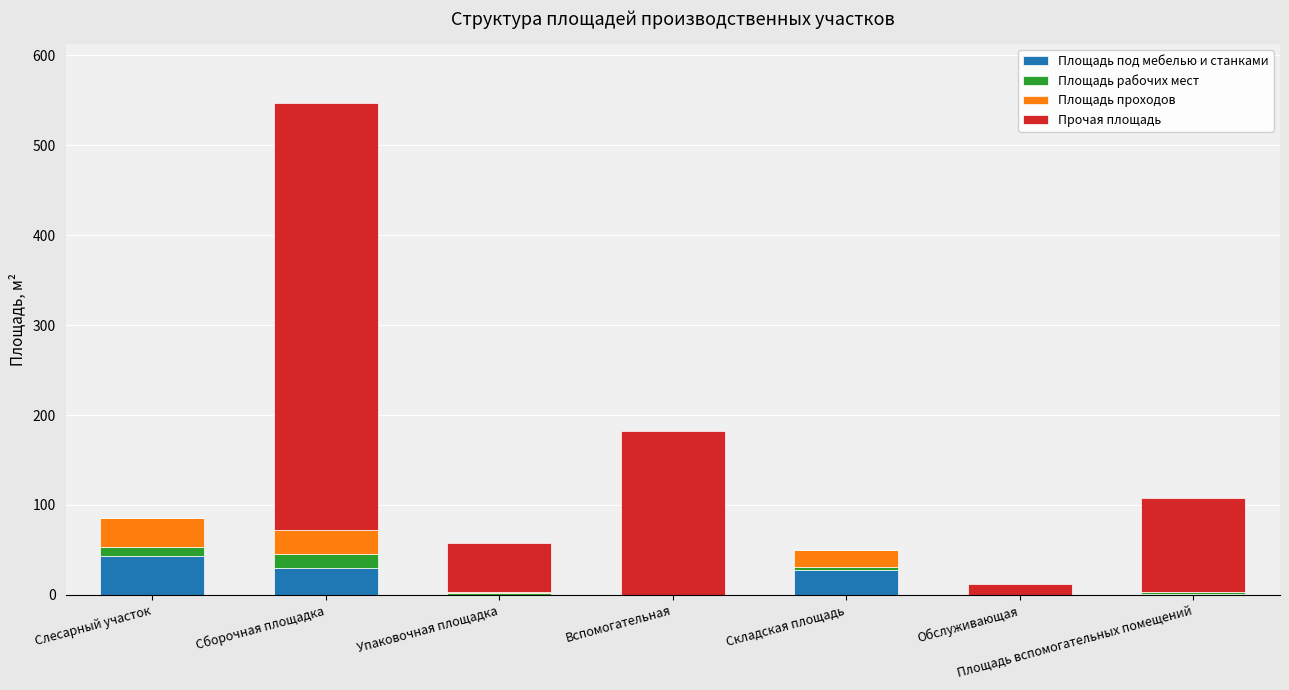

Which category has the highest value in the Площадь под мебелью и станками series?

Слесарный участок